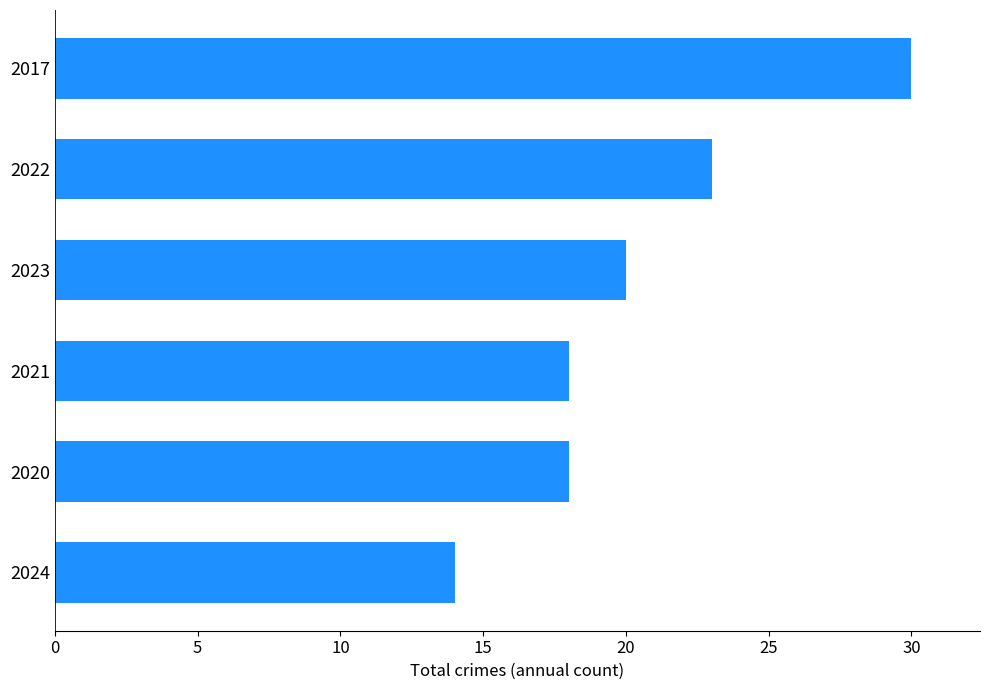

What is the difference between the second highest and second lowest values?

5